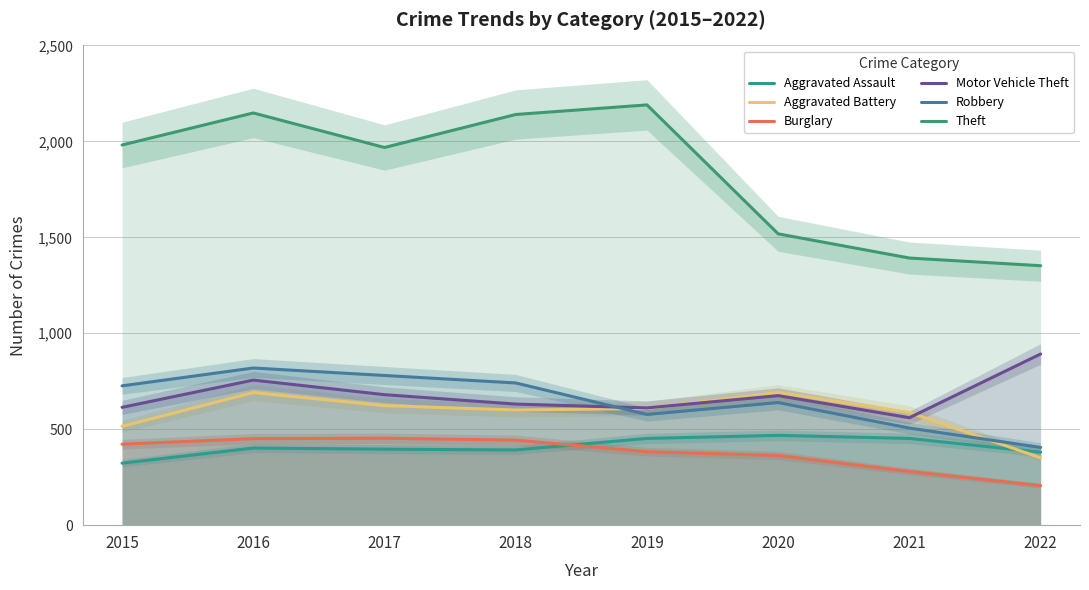

Which series has the largest range (max minus min)?

Theft